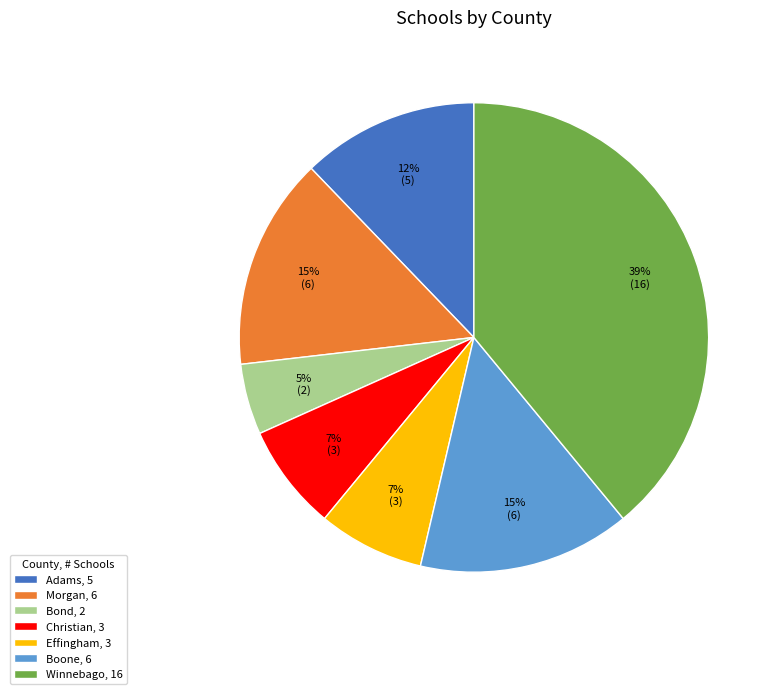

What is the ratio of the value at Effingham, 3 to the value at Adams, 5?

0.6